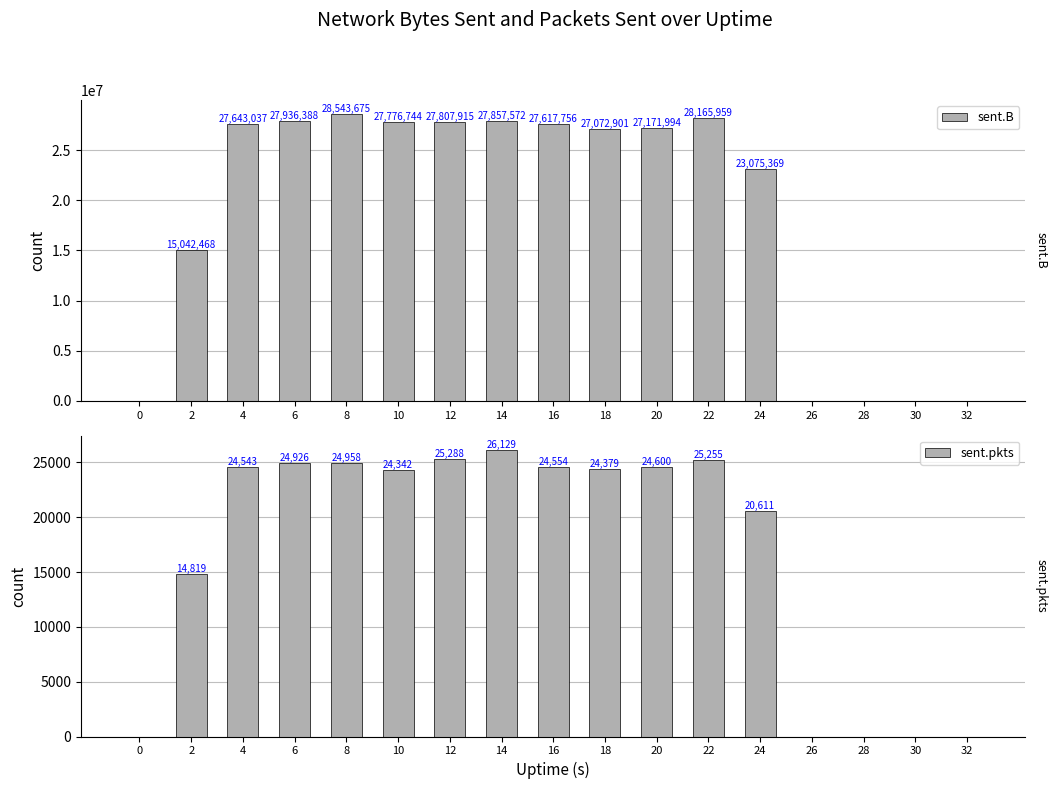

At which label is sent.pkts closest to 13064?

2